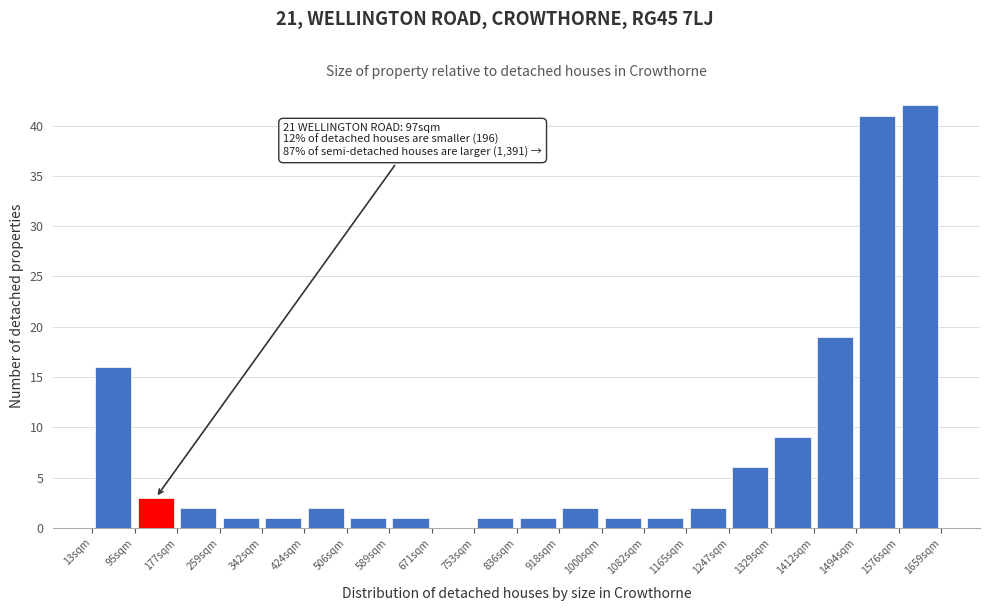

Which range on the x-axis has the tallest bar?

1580 to 1660